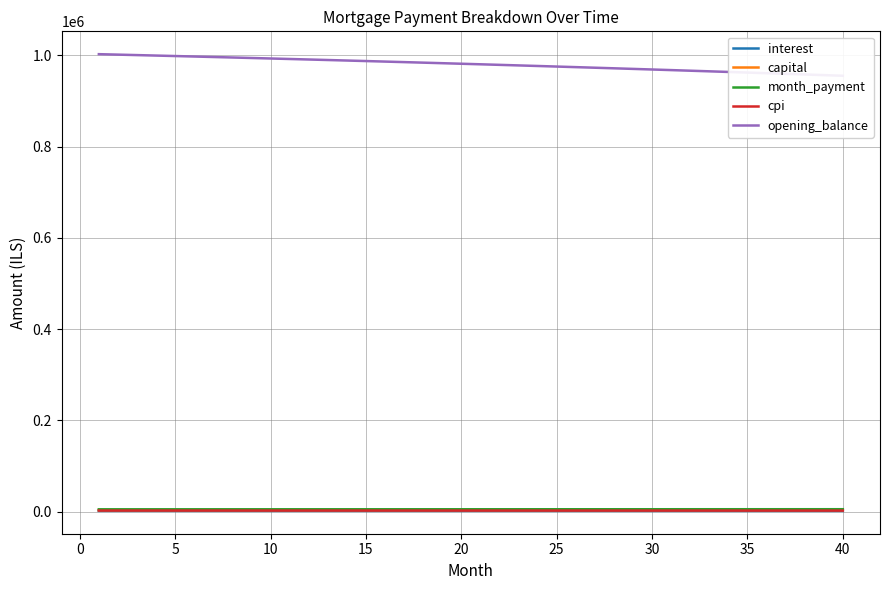

What are all the series names shown in the legend?

interest, capital, month_payment, cpi, opening_balance